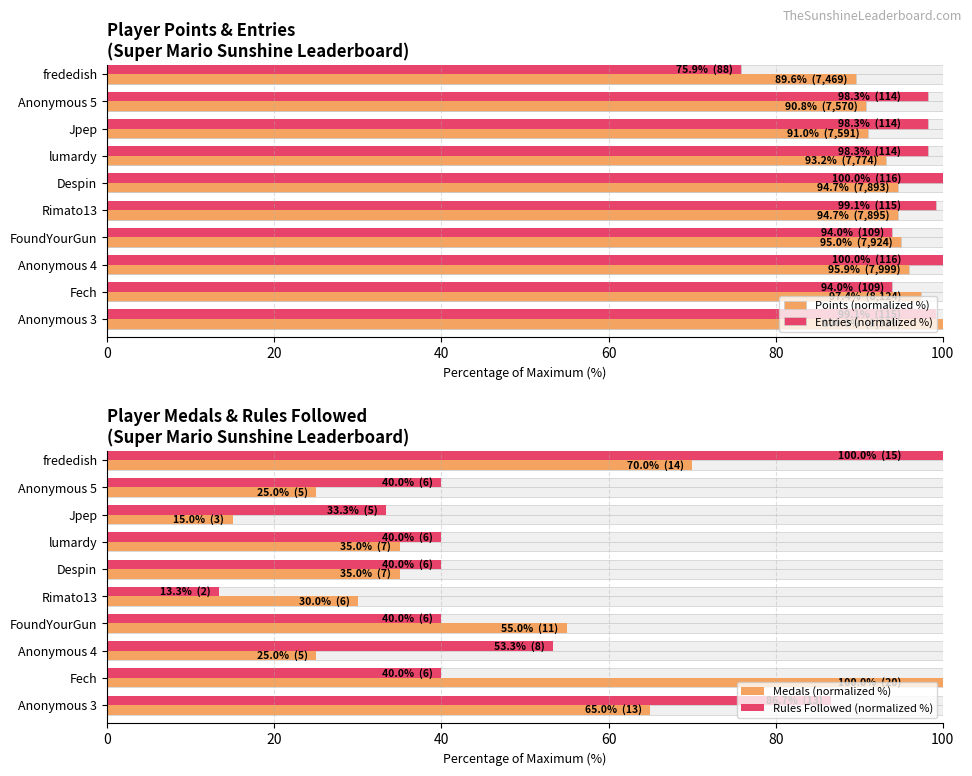

What are all the series names shown in the legend?

Points (normalized %), Entries (normalized %), Medals (normalized %), Rules Followed (normalized %)